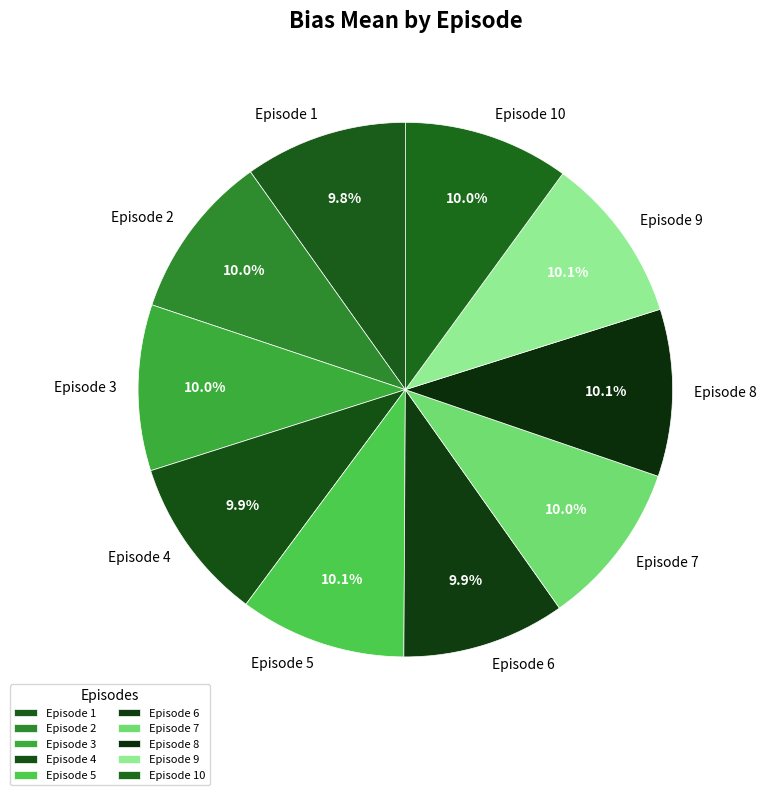

Approximately how many times larger is the value at Episode 7 compared to Episode 4?

1.0